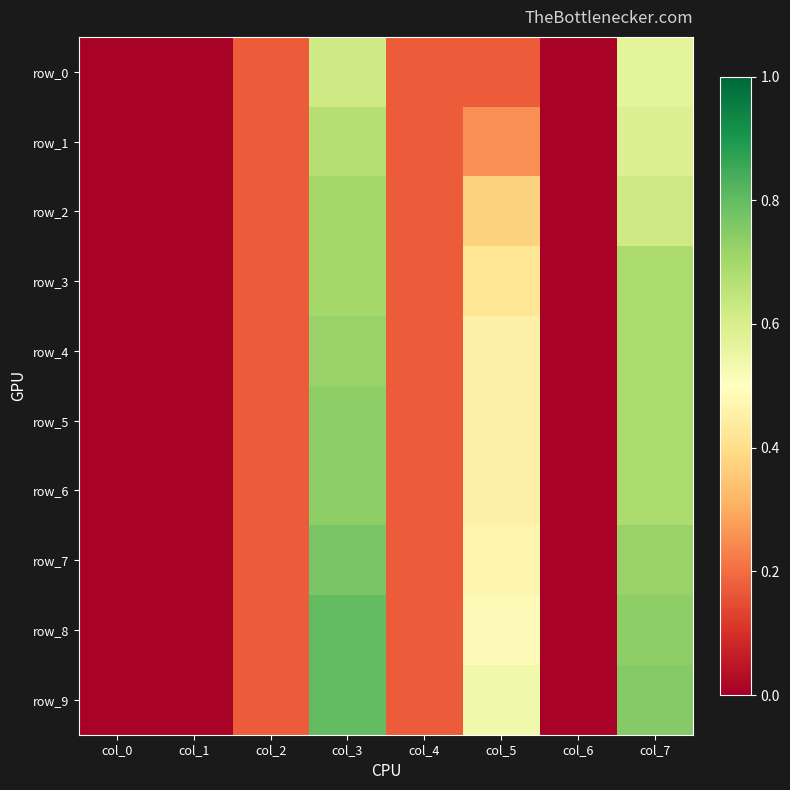

At how many categories does at least one series exceed 0?

8